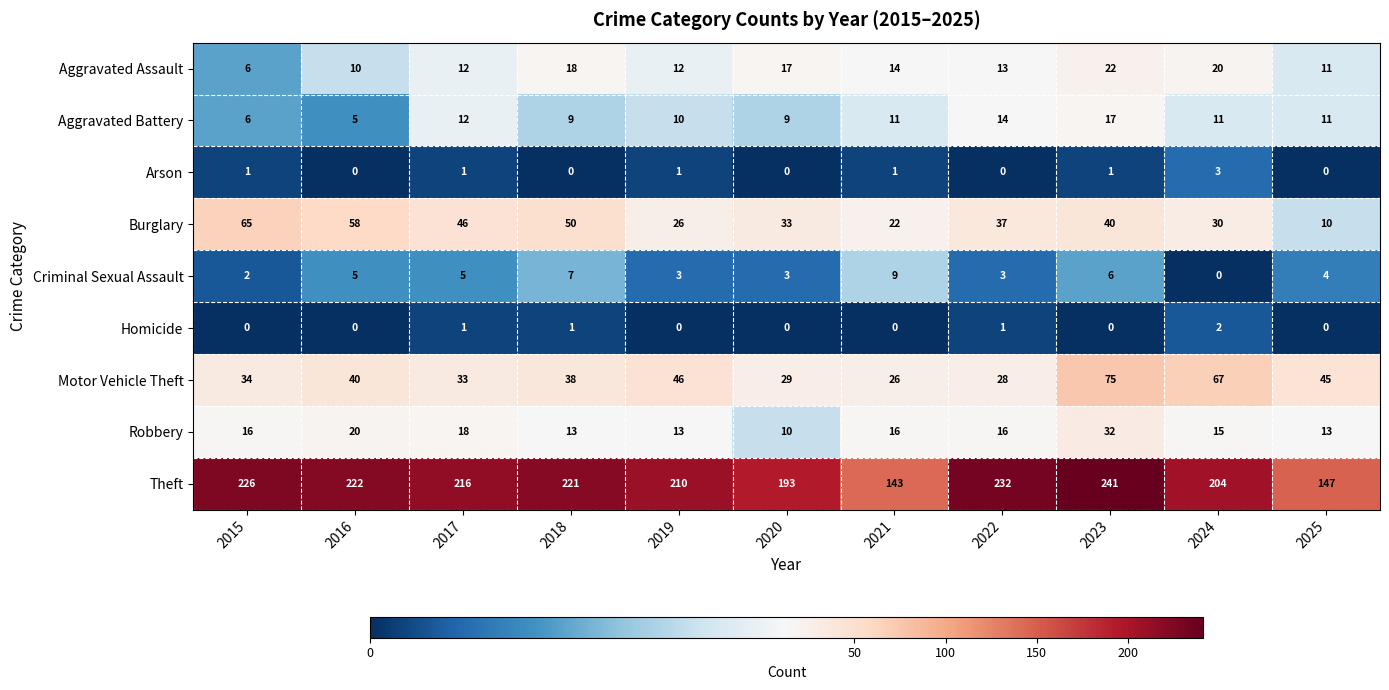

What is the difference between the highest and lowest values at 2016?

222